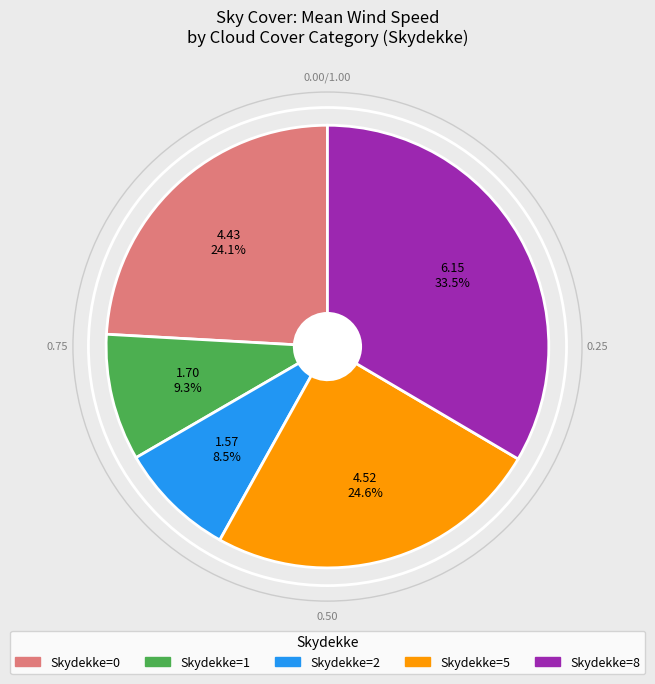

Between Skydekke=0 and Skydekke=1, which is larger?

Skydekke=0